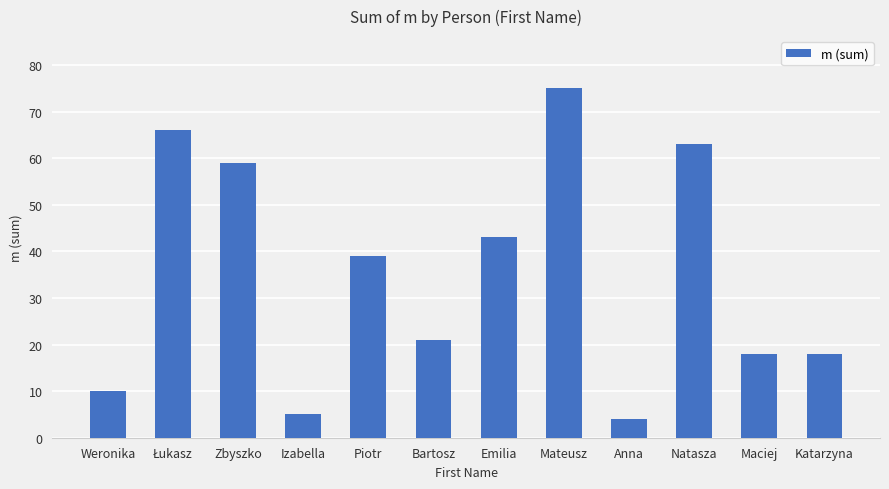

What is the ratio of the value at Weronika to the value at Natasza?

0.2